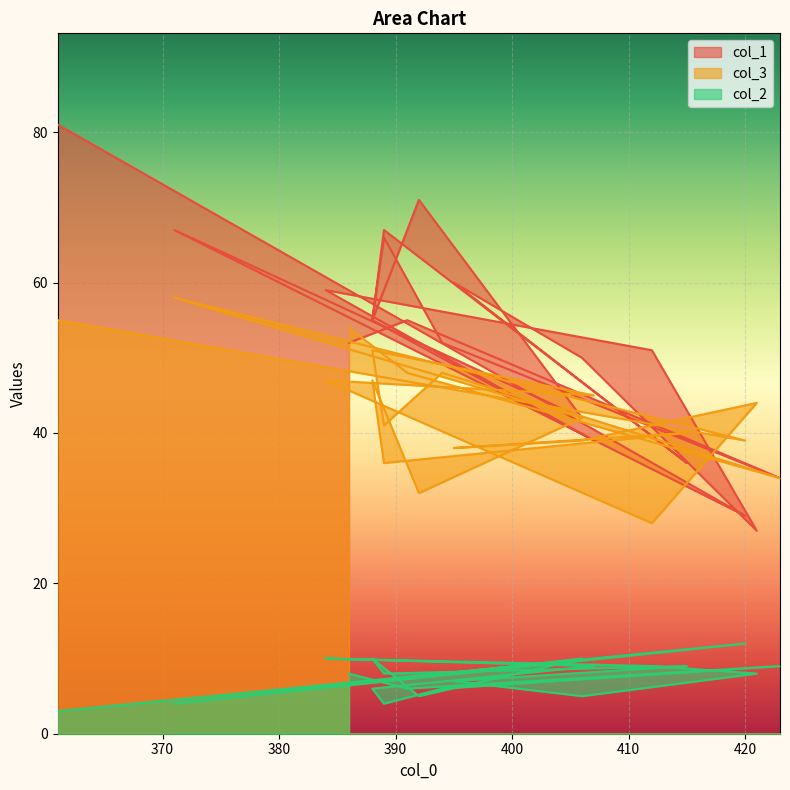

What is the label of the 7th point from the left?

389